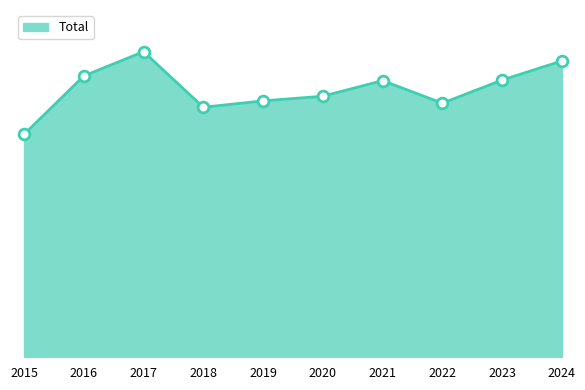

Approximately how many times larger is the value at 2022 compared to 2023?

0.9